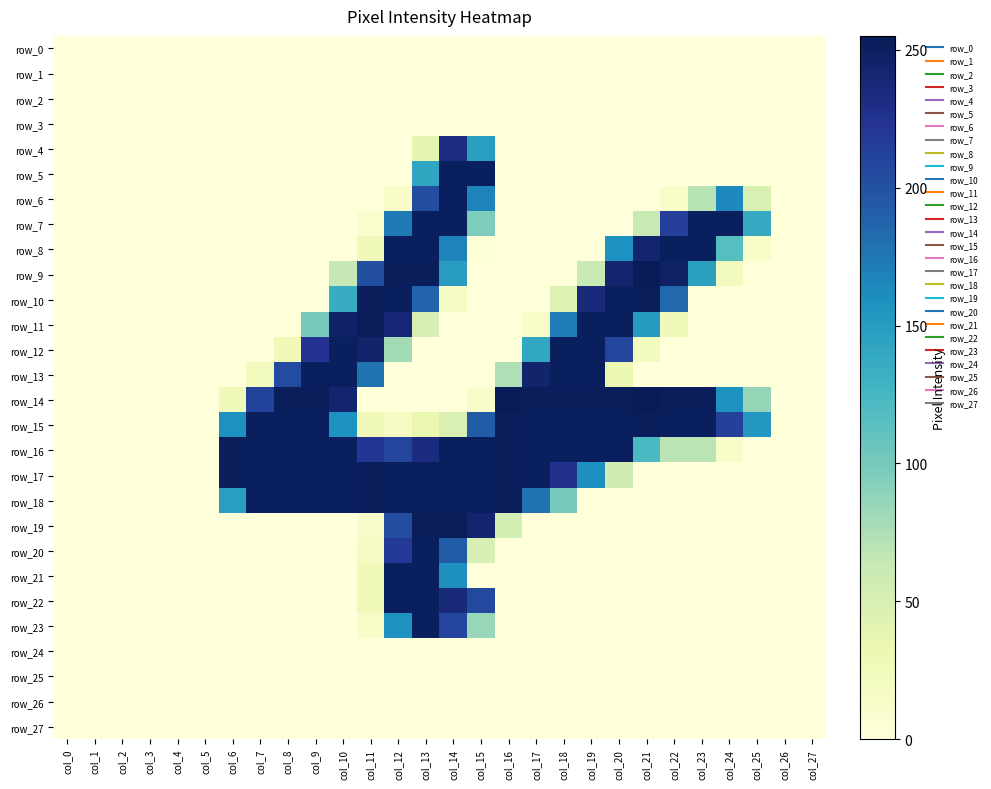

Which has a higher value, col_25 or col_13?

col_25